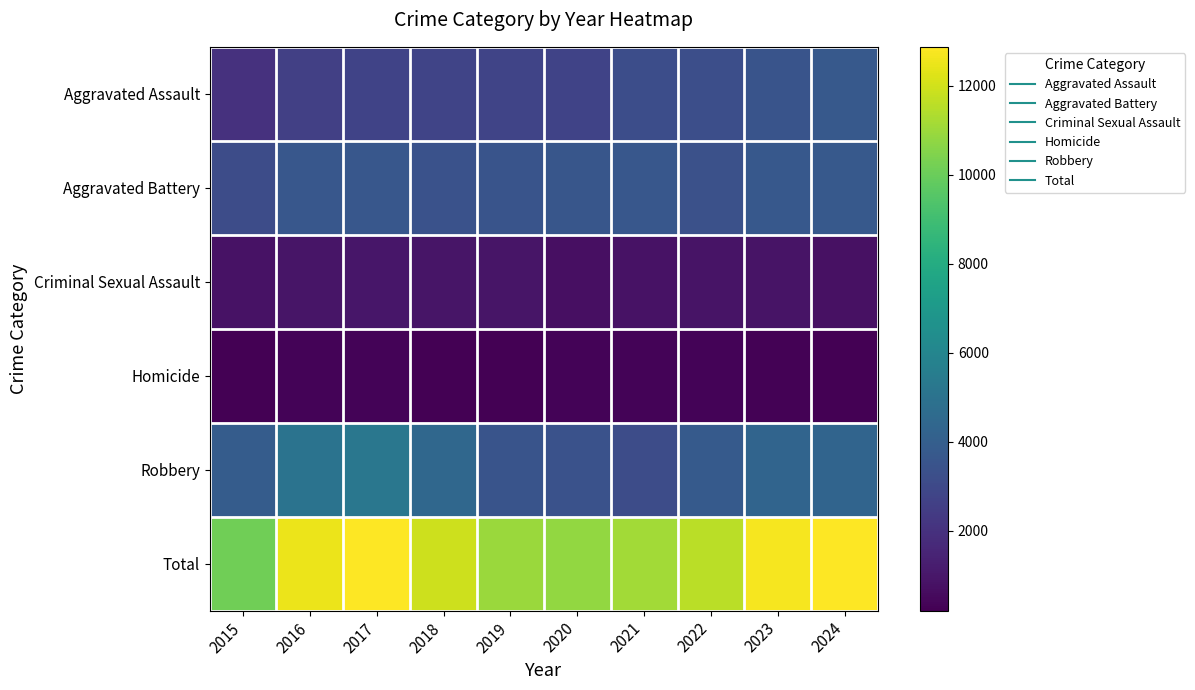

What is the spread (max minus min) of values at 2024?

12579